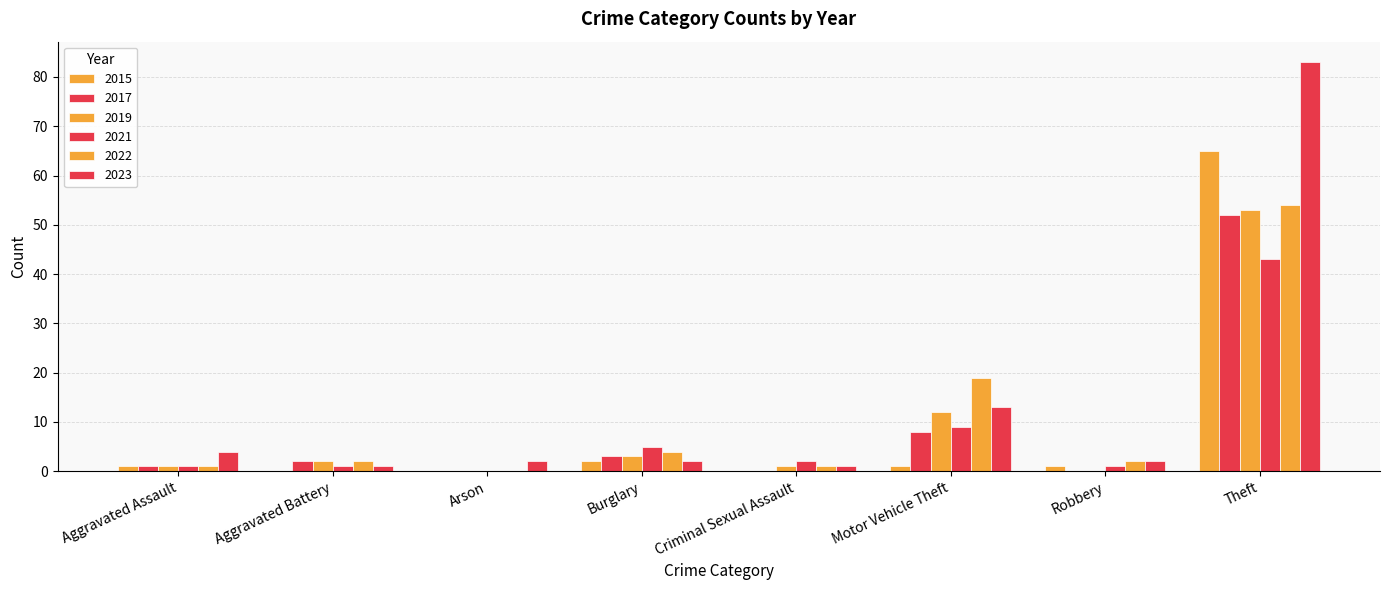

Where does the 2019 series first go above 2?

Burglary